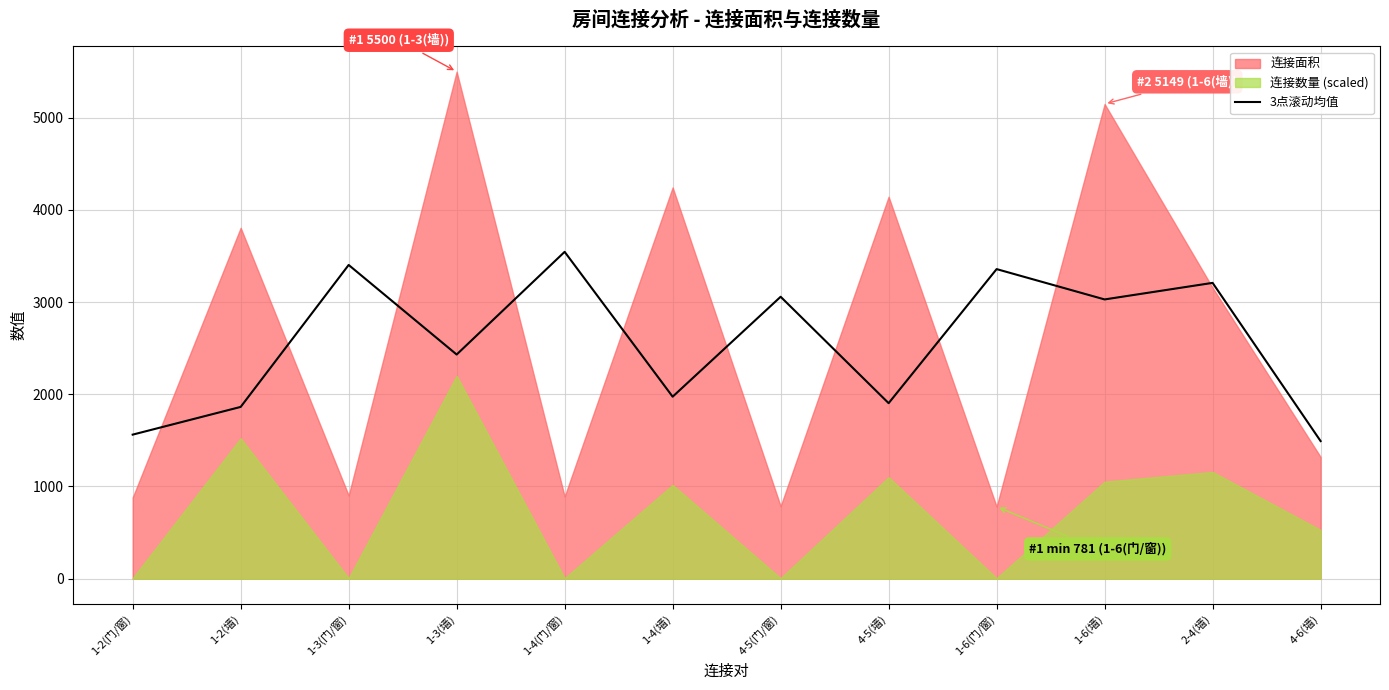

What is the lowest value of the 3点滚动均值 series?

1492.0